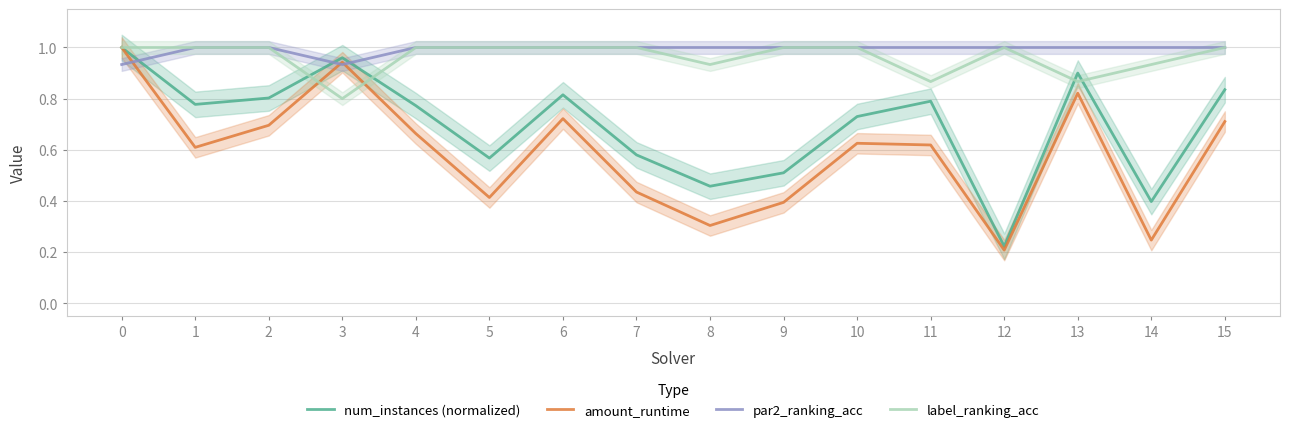

What is the total value across all series at 7?

3.0